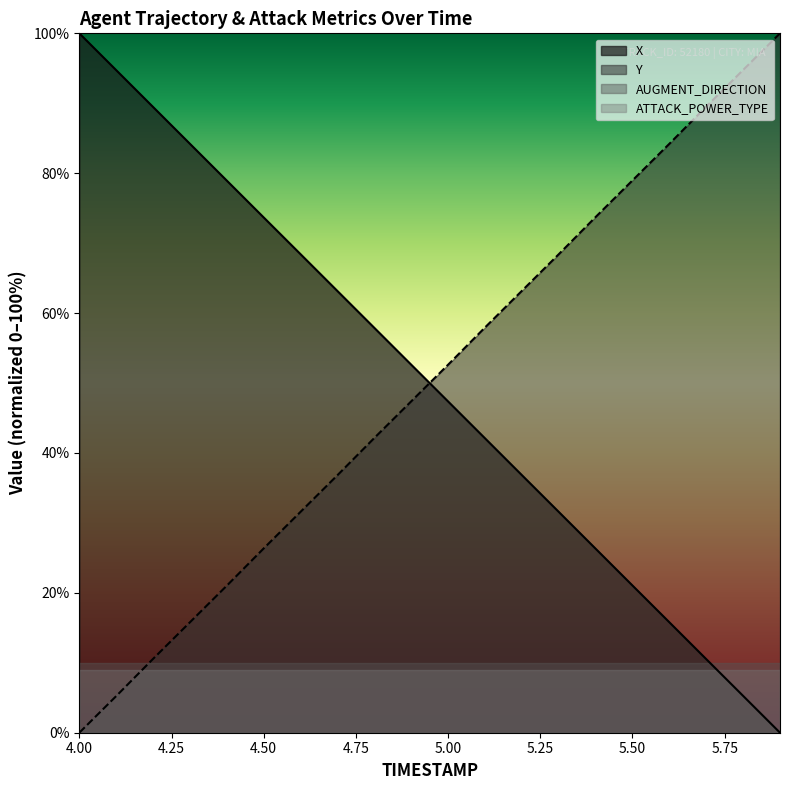

Between which two adjacent categories do X and Y first intersect?

4.9 and 5.0